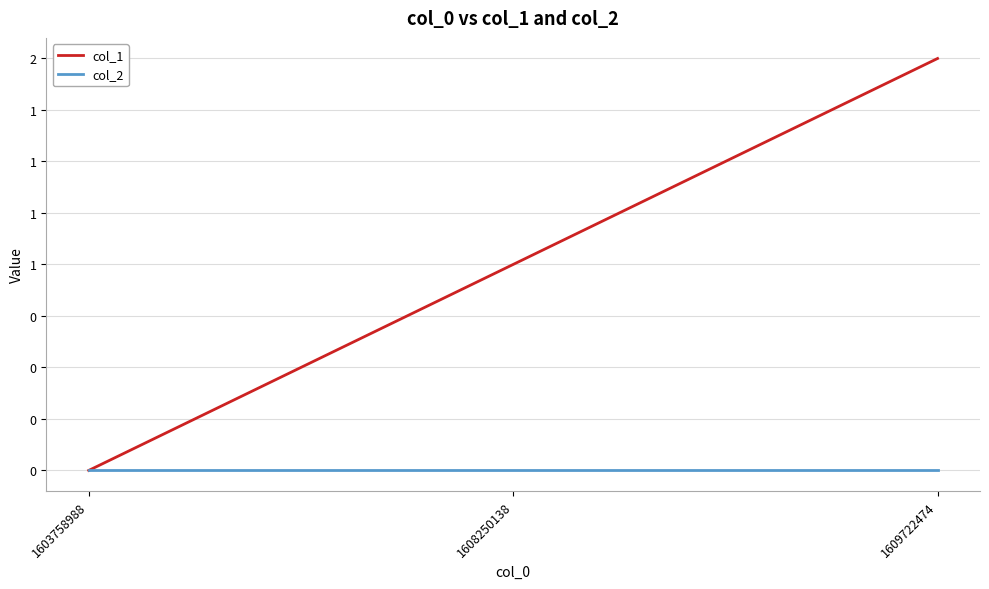

What are all the series names shown in the legend?

col_1, col_2